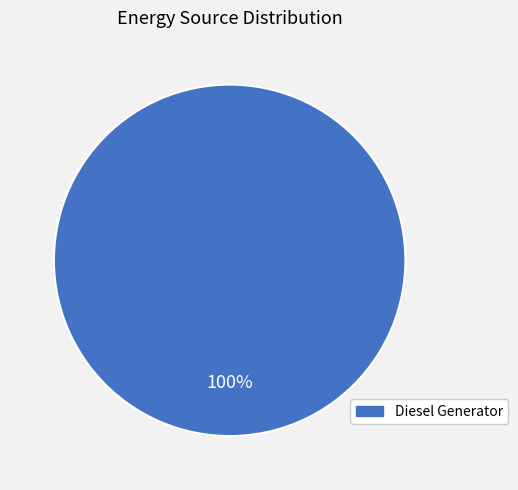

Does Diesel Generator account for over 50% of the chart?

Yes